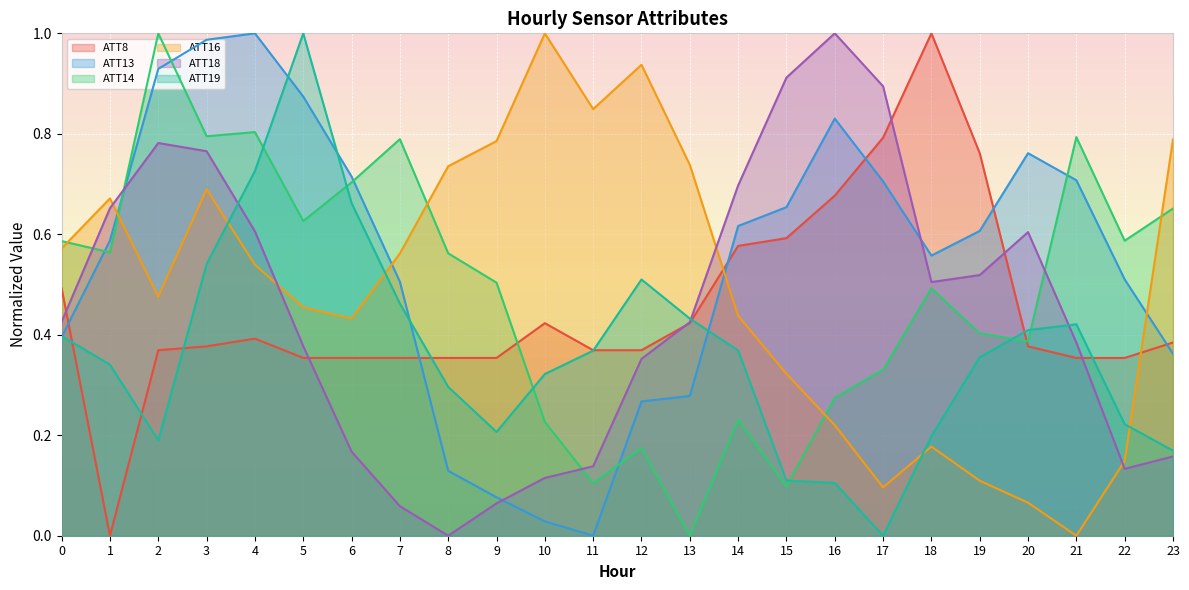

What is the sum of the ATT8 values at 19 and 23?

1.1